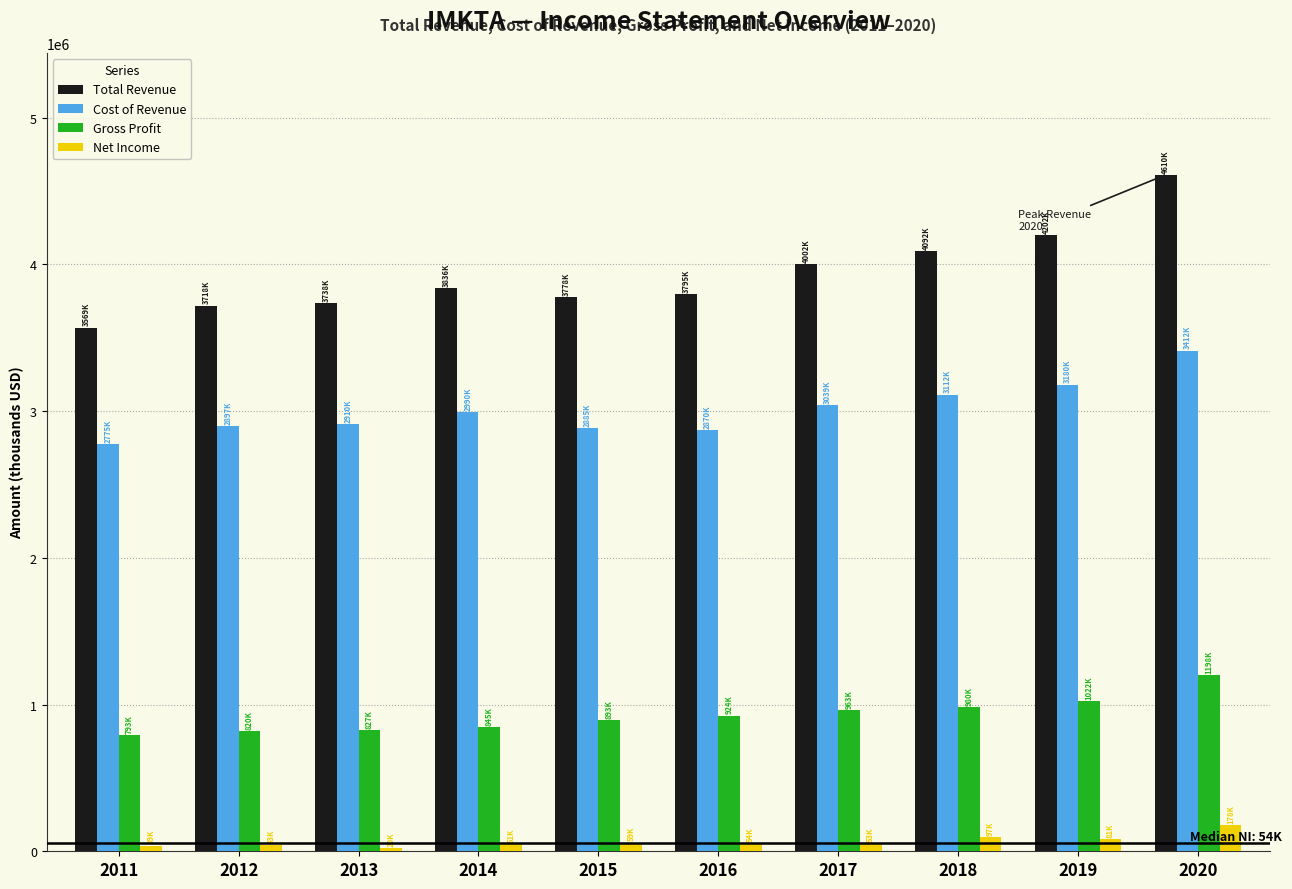

List the series in order of their overall mean, highest first.

Total Revenue, Cost of Revenue, Gross Profit, Net Income